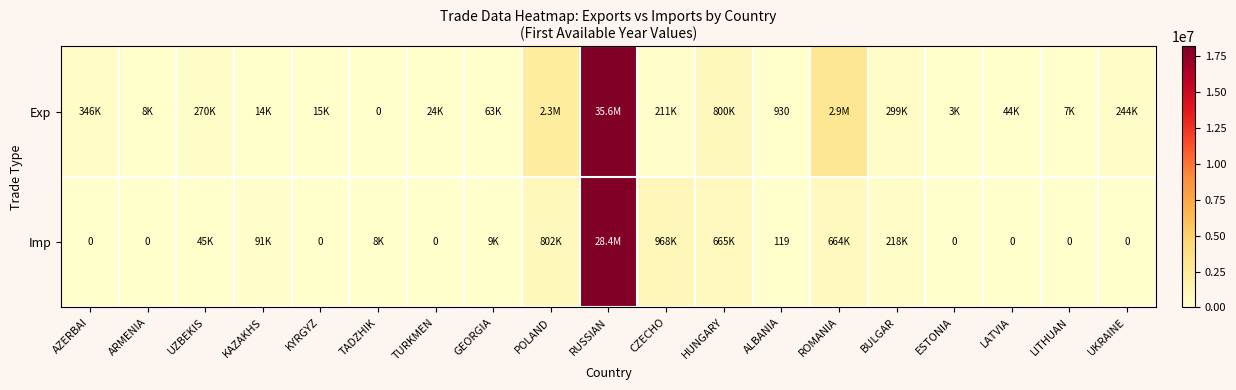

Where does the Imp series first go above 7591?

UZBEKIS